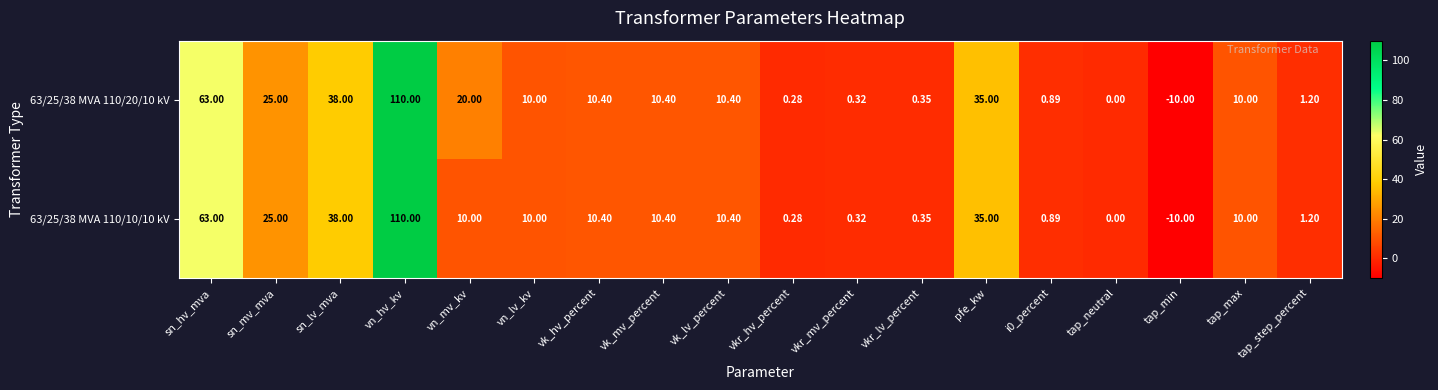

What is the total value across all series at vk_mv_percent?

20.8